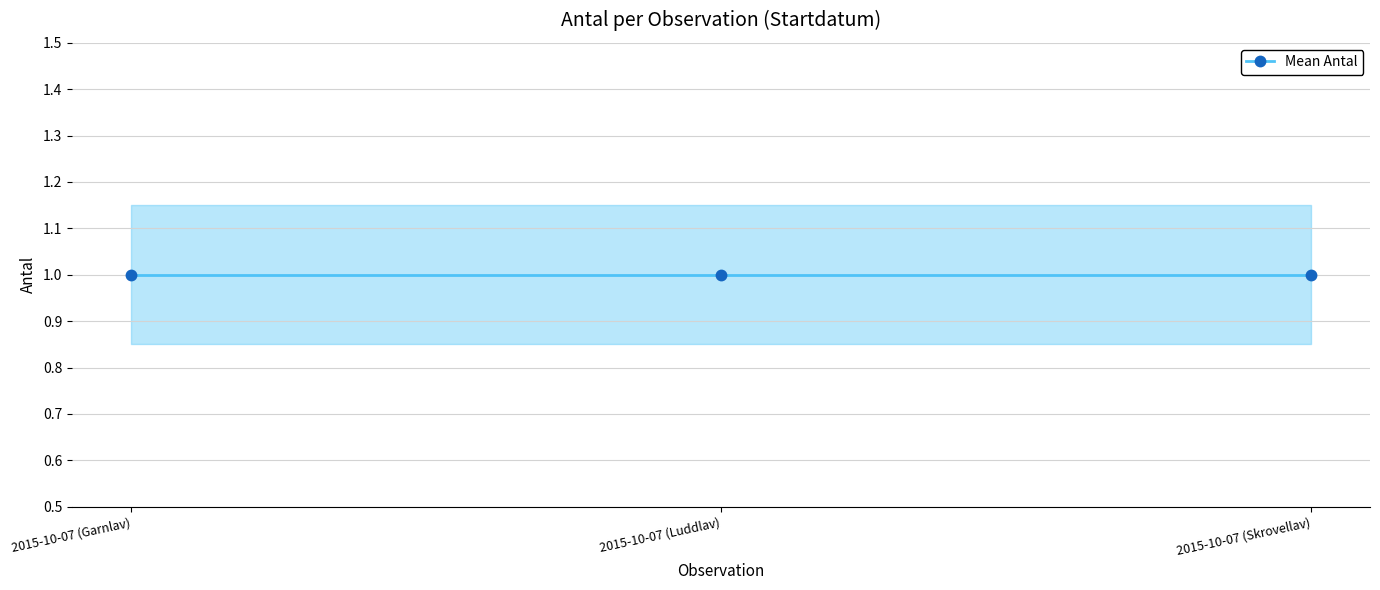

Reading right to left, list all the values displayed in this chart.

Mean Antal: 1.0	1.0	1.0
upper: 1.1	1.1	1.1
lower: 0.8	0.8	0.8